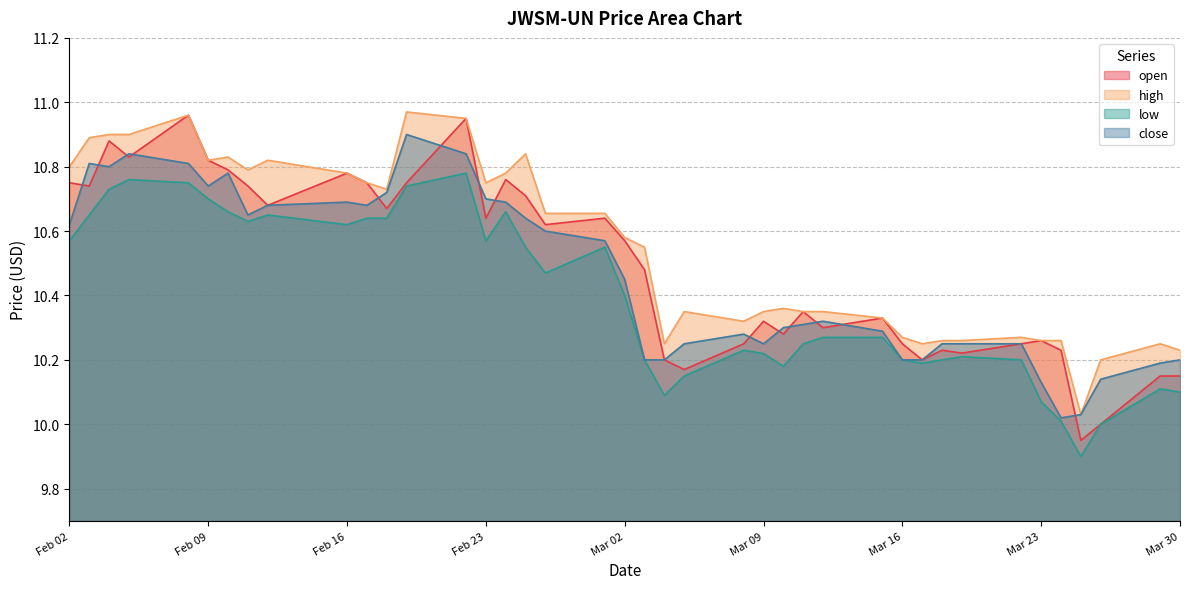

Between 2021-02-04 and 2021-02-08, which series saw the biggest shift?

open